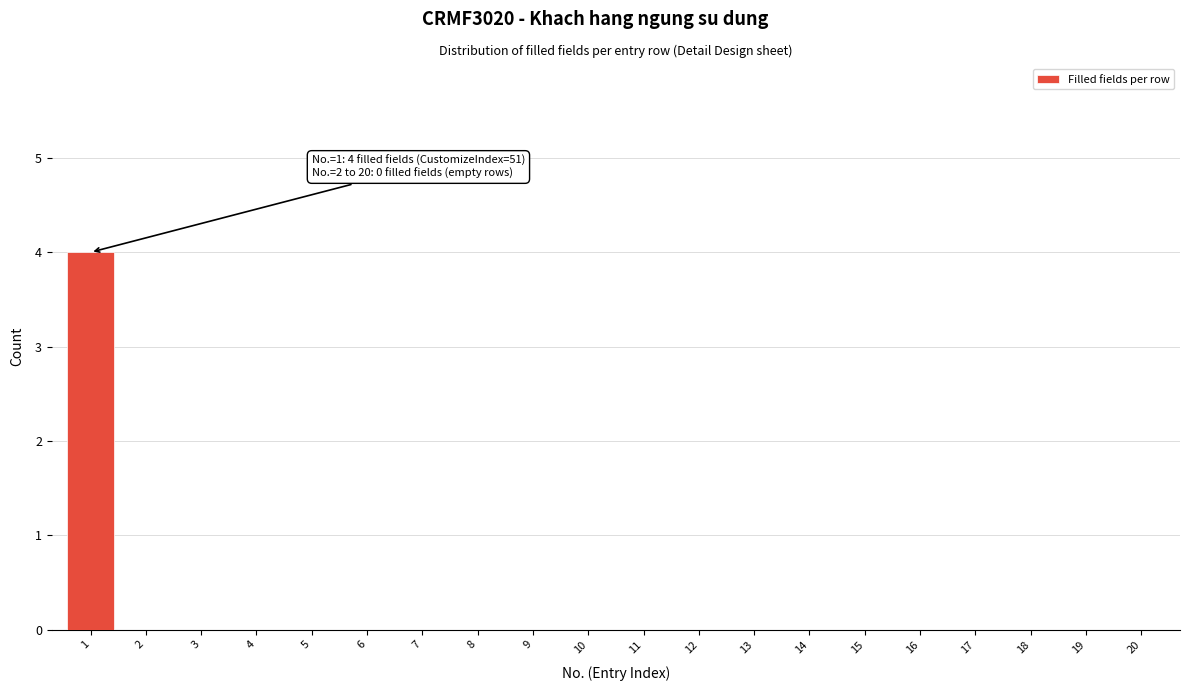

Reading left to right, list all the values displayed in this chart.

1=4	2=0	3=0	4=0	5=0	6=0	7=0	8=0	9=0	10=0	11=0	12=0	13=0	14=0	15=0	16=0	17=0	18=0	19=0	20=0